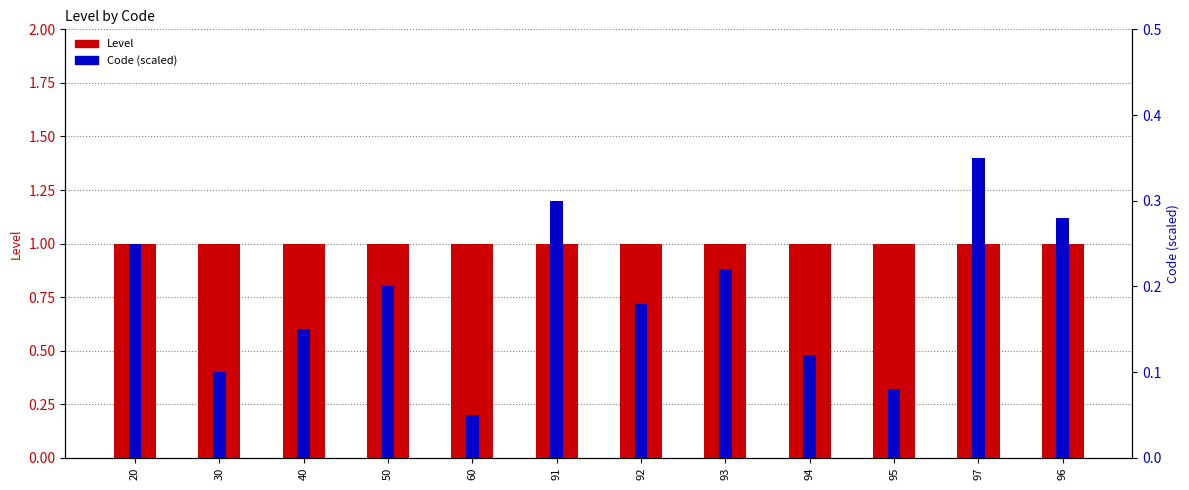

What is the sum of the Code (scaled) values at 95 and 40?

0.2